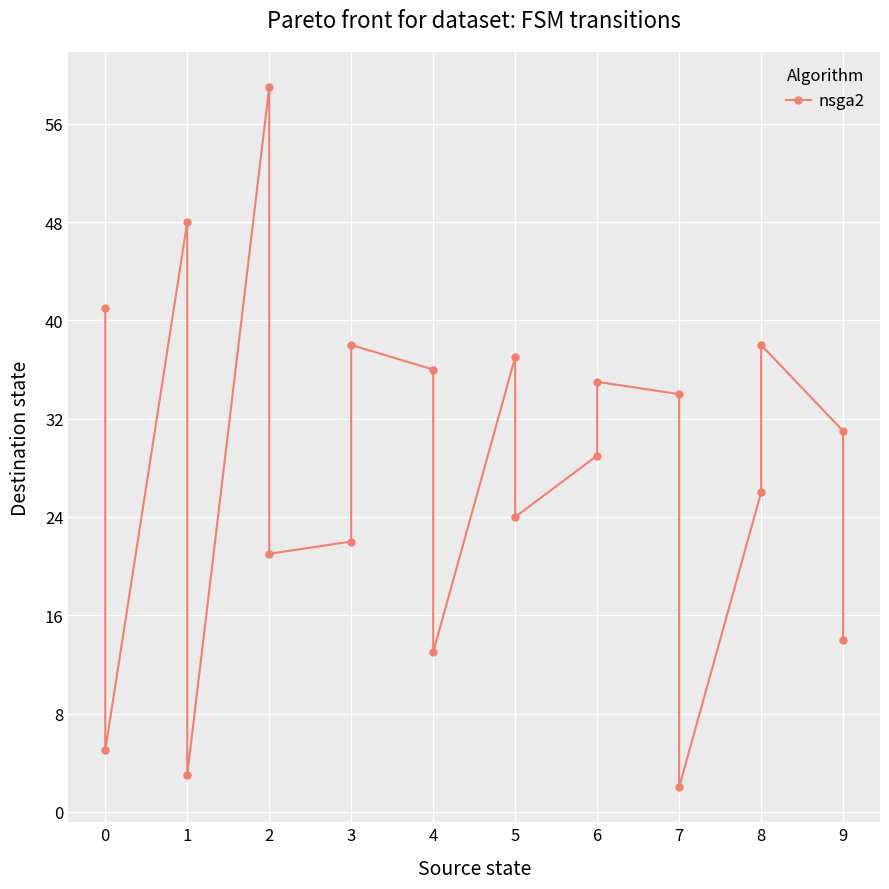

Reading left to right, extract all data points from this chart.

41	5	48	3	59	21	22	38	36	13	37	24	29	35	34	2	26	38	31	14